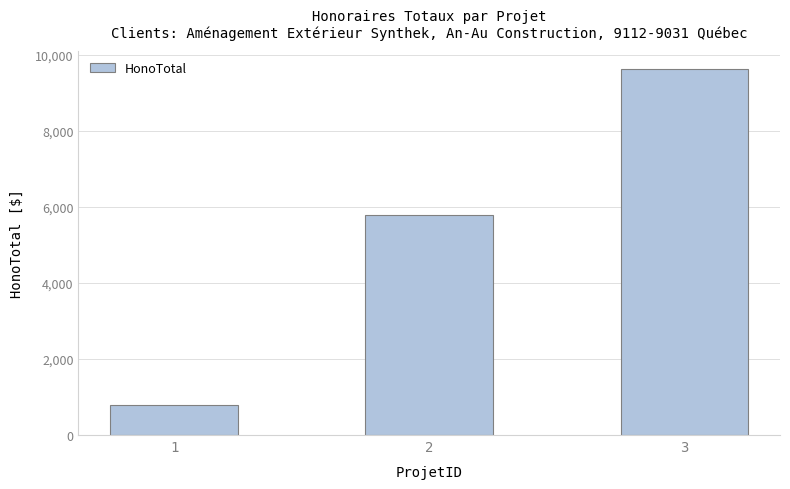

What is the ratio of the value at 3 to the value at 2?

1.7